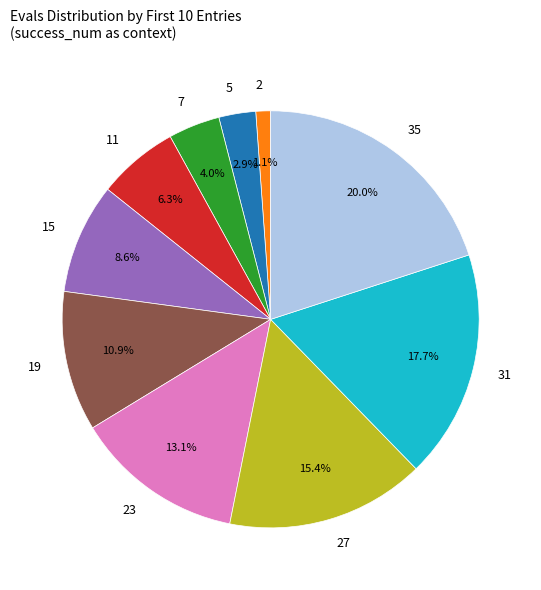

Do 2 and 19 together represent more than half of the pie?

No